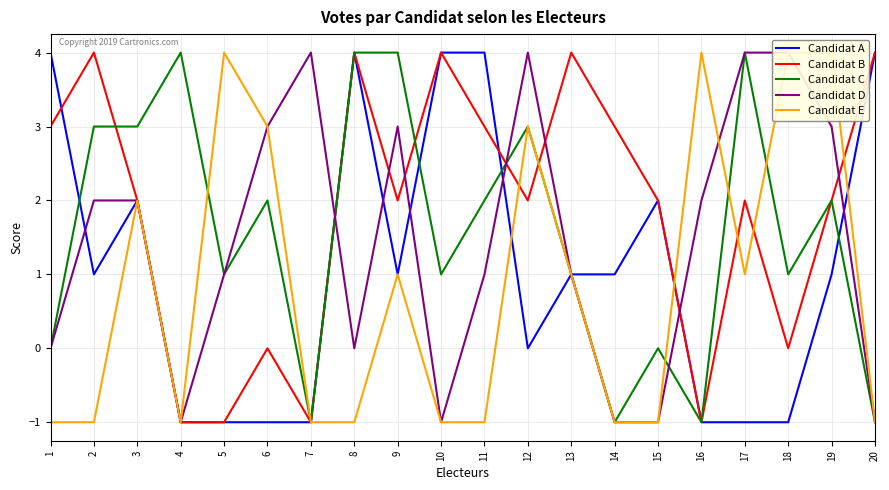

List the series in order of their peak value, highest first.

Candidat A, Candidat B, Candidat C, Candidat D, Candidat E